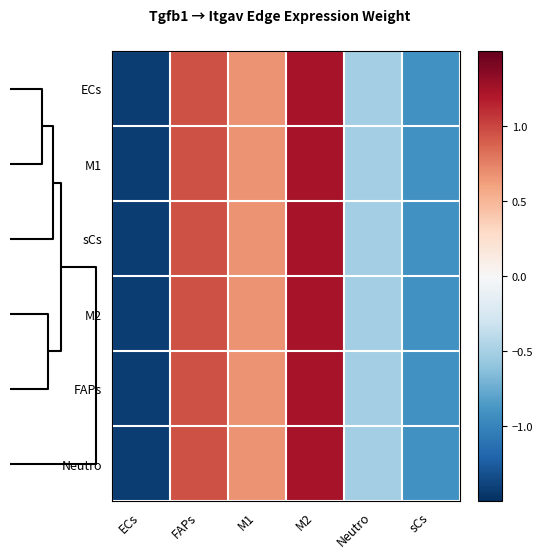

Which series has the largest range (max minus min)?

M2